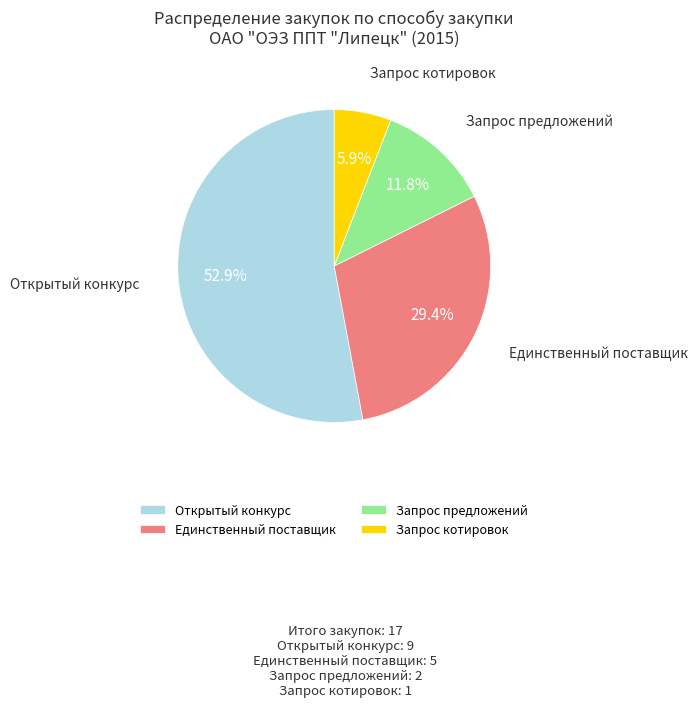

How much of the chart is everything except Открытый конкурс?

47.1%